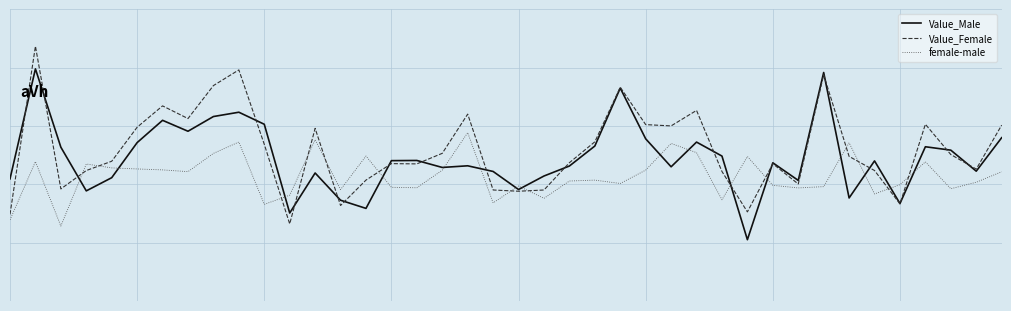

Which series has the largest total across all categories?

Value_Female